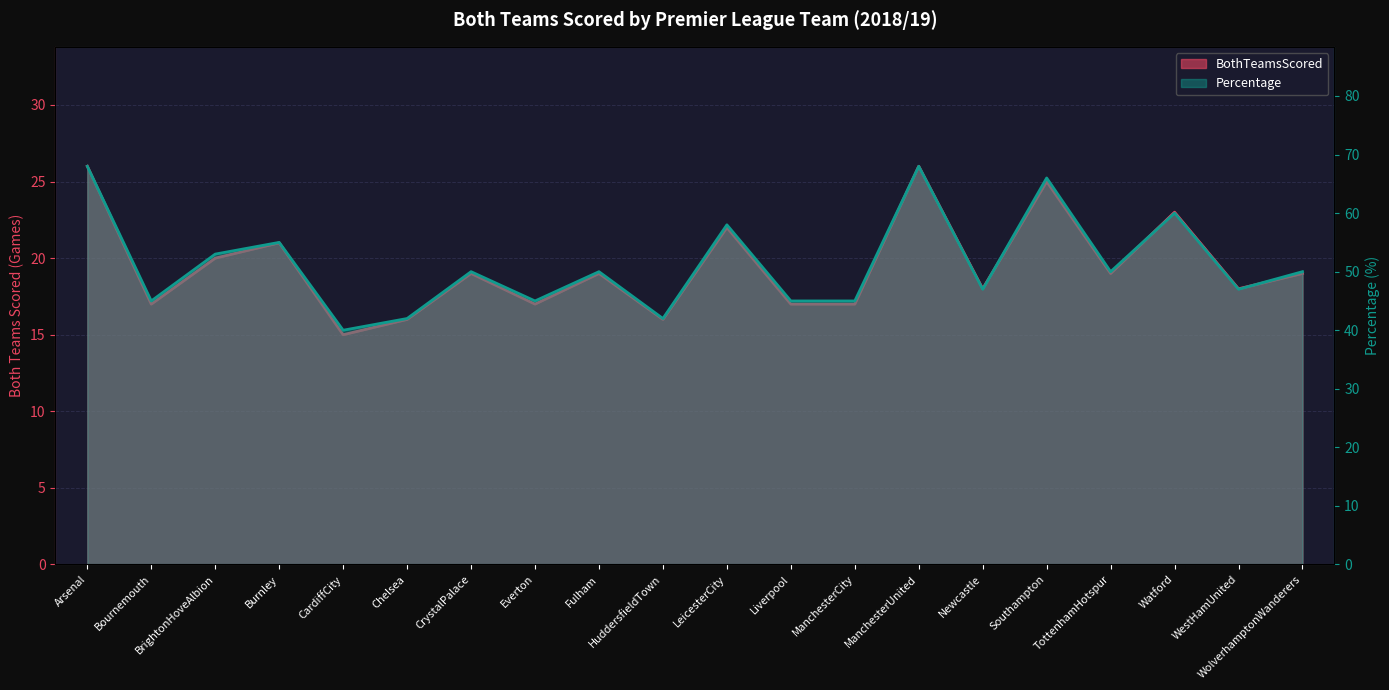

What is the difference between the Percentage values at HuddersfieldTown and Southampton?

24